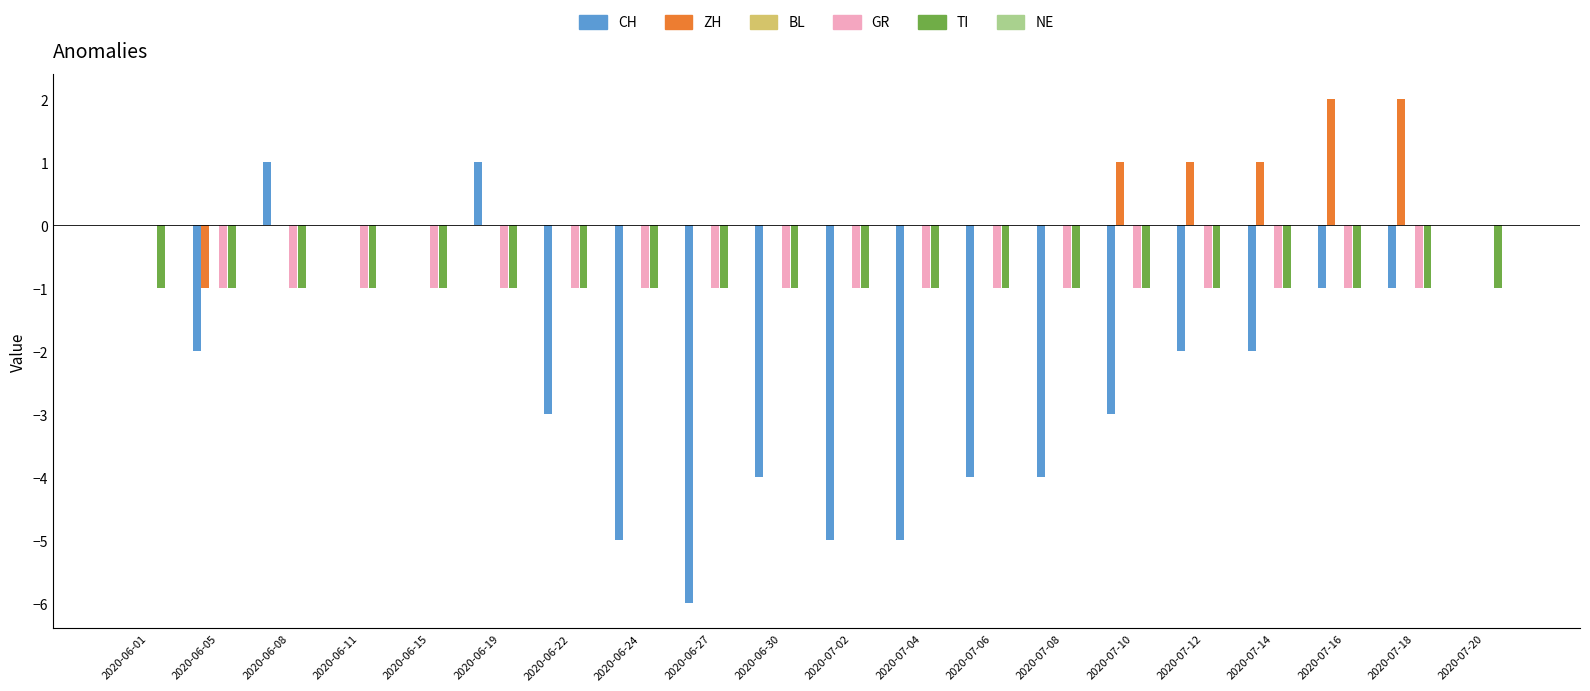

True or false: TI has a value of 0 at 2020-07-08.

False